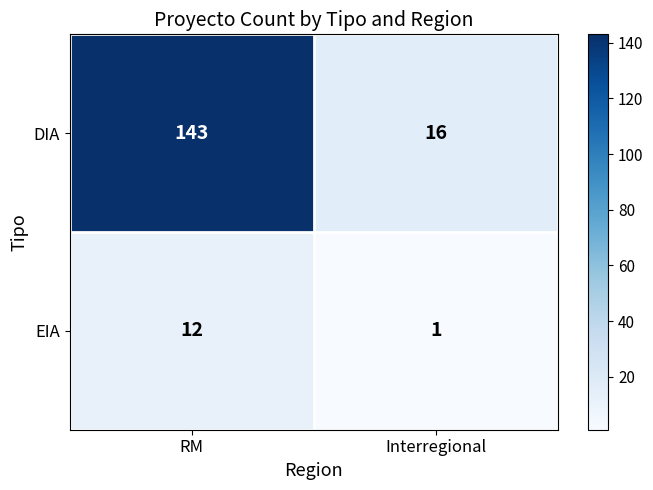

Which series has the largest total across all categories?

DIA